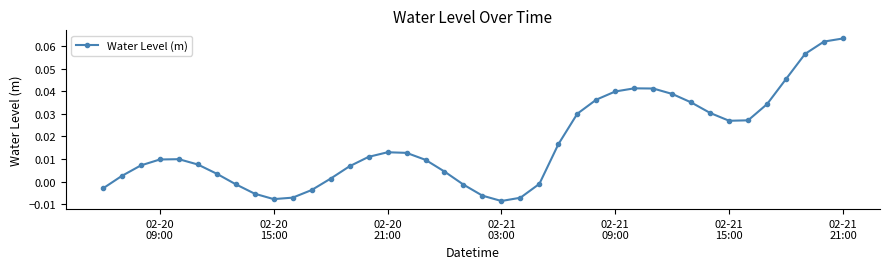

True or false: the data has more than 1 interior local peaks.

True